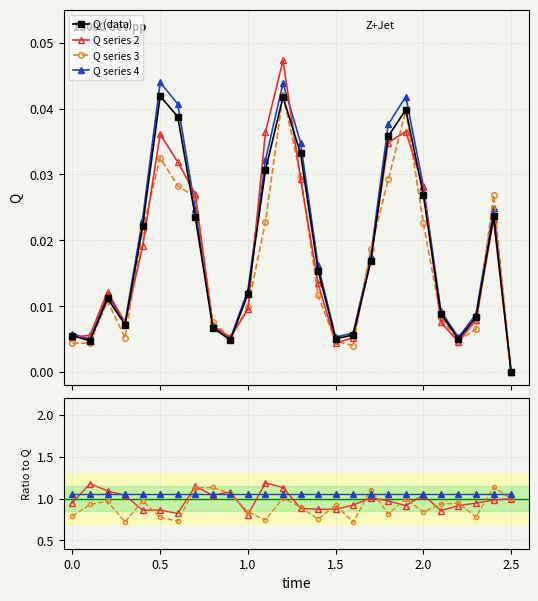

Is this an area chart (filled region under the line)?

No